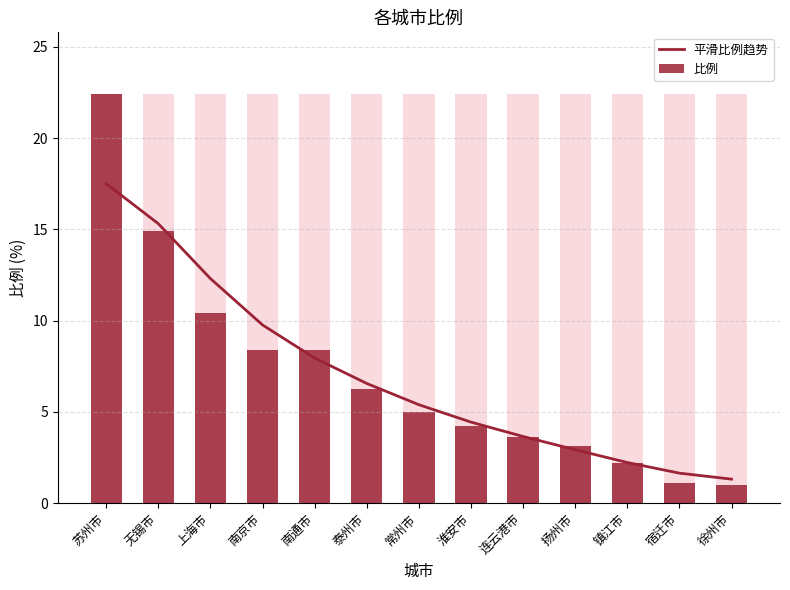

At 淮安市, list the series in order from largest to smallest.

平滑比例趋势, 比例